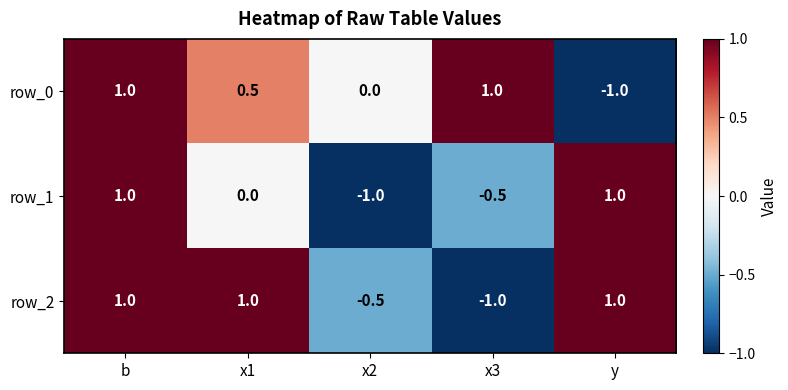

How many data points in row_0 are less than 0?

1